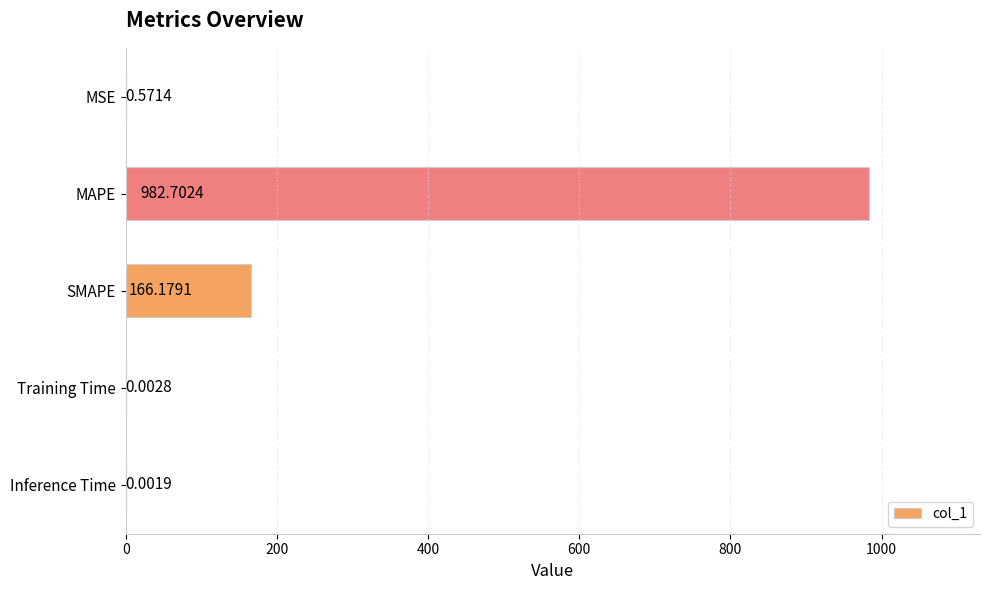

What is the change in value from MSE to SMAPE?

+165.6